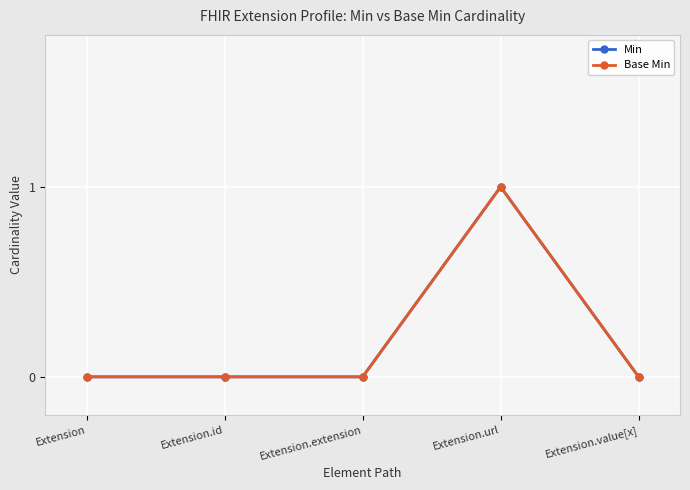

Rank the categories by Base Min value from lowest to highest.

Extension, Extension.id, Extension.extension, Extension.value[x], Extension.url